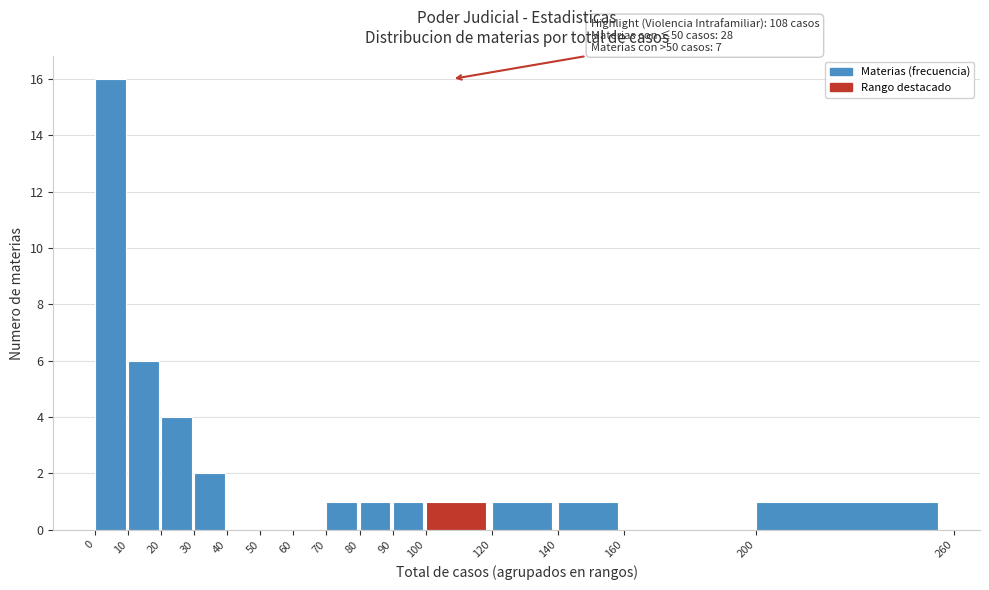

Which range on the x-axis has the tallest bar?

0 to 10